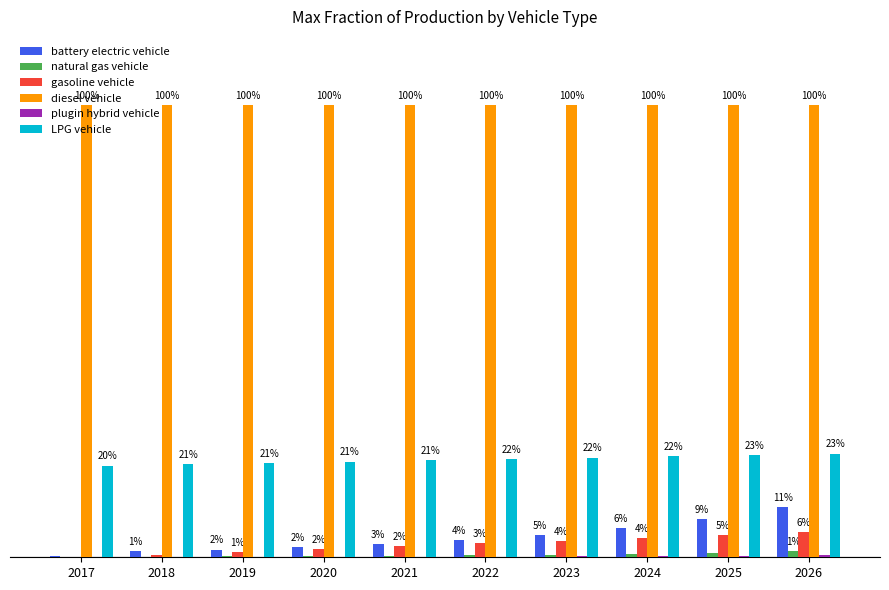

Does the chart contain stacked bars?

No